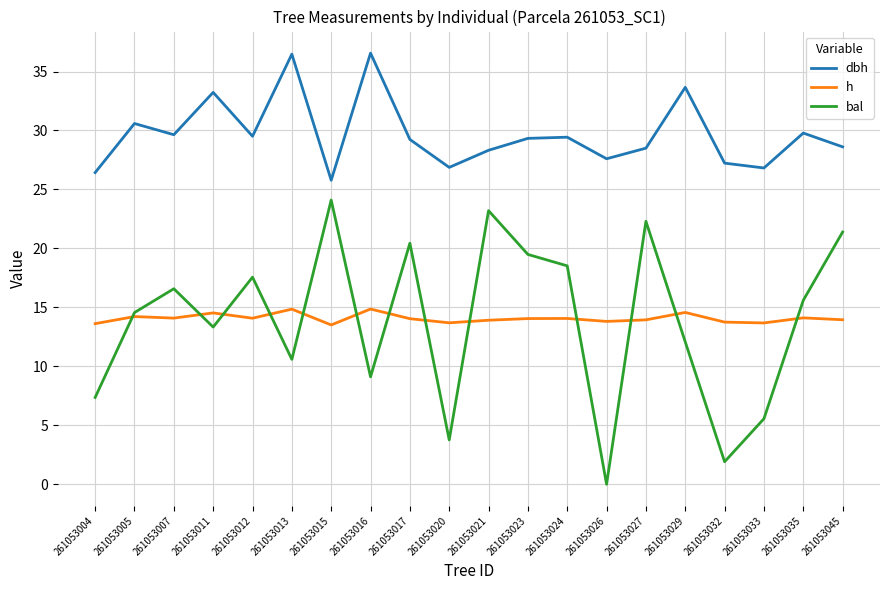

How many interior local peaks does the dbh series have?

7